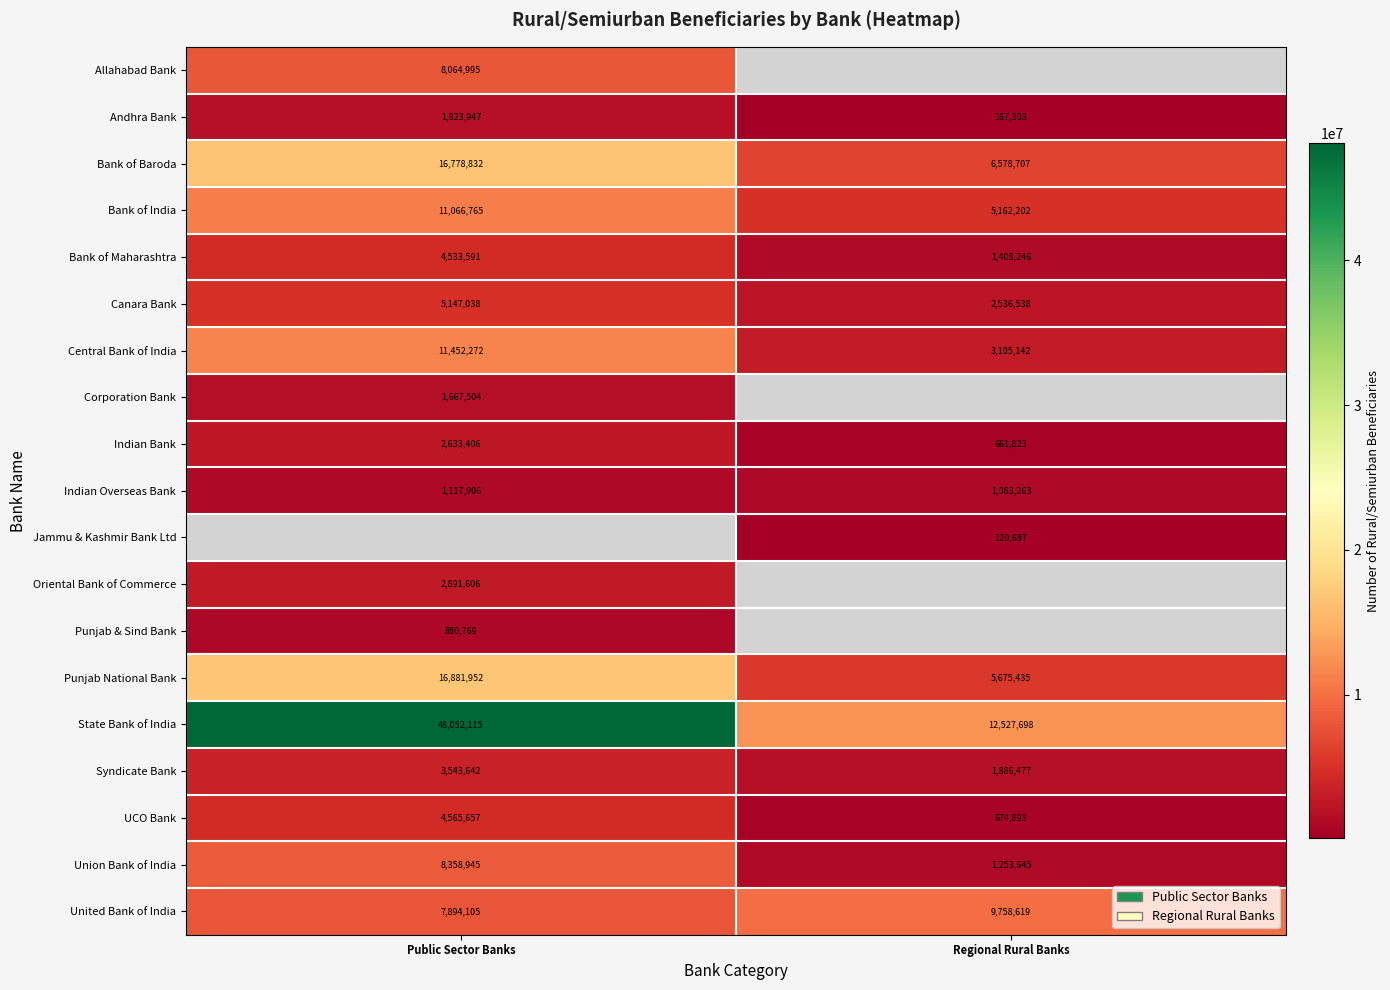

At which label is Punjab National Bank closest to 11278693?

Regional Rural Banks